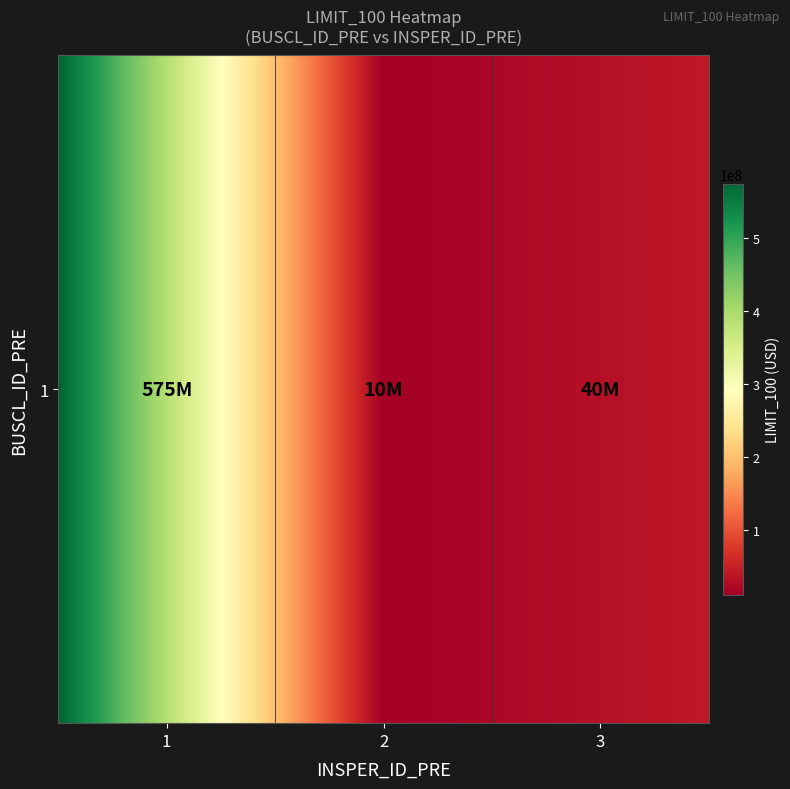

Reading right to left, list all the values displayed in this chart.

2=40000000	1=10000000	1=575000000